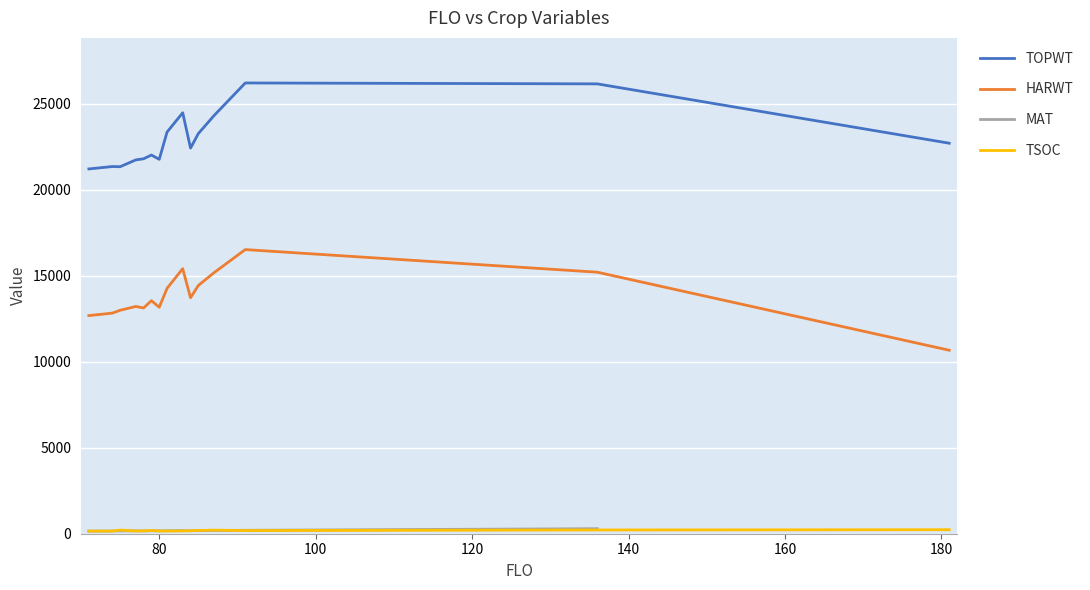

Which series has the widest spread of values?

HARWT